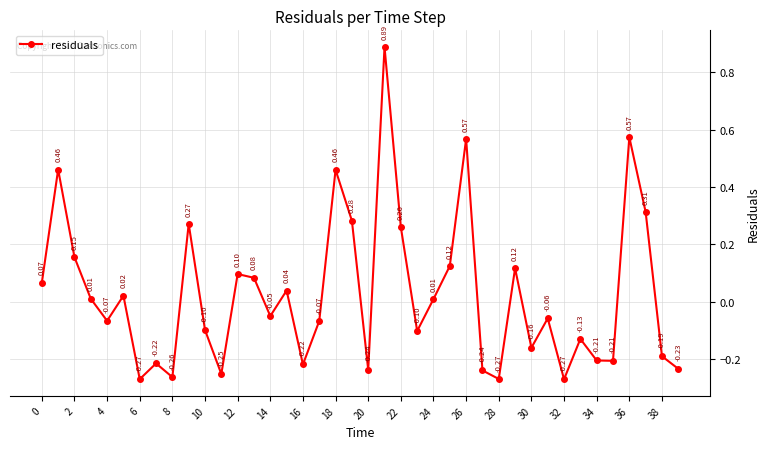

What is the difference between the maximum and minimum values?

1.2